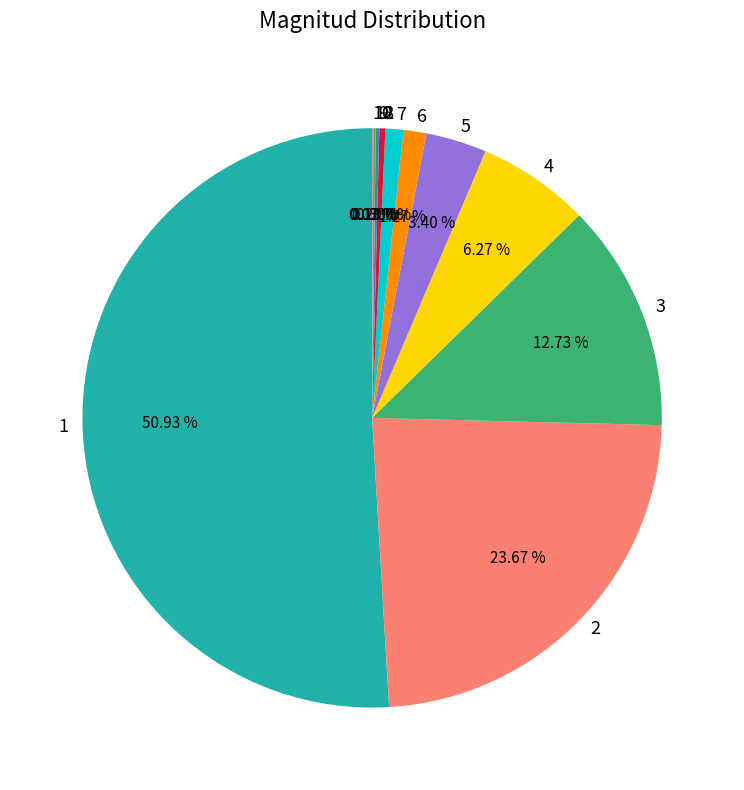

What is the largest slice in the pie chart?

1